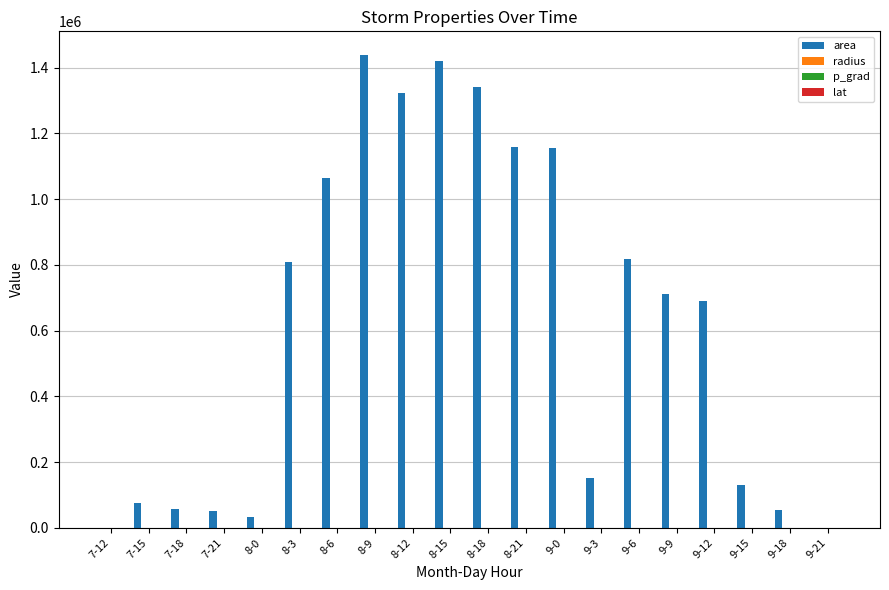

Which series has the widest spread of values?

area